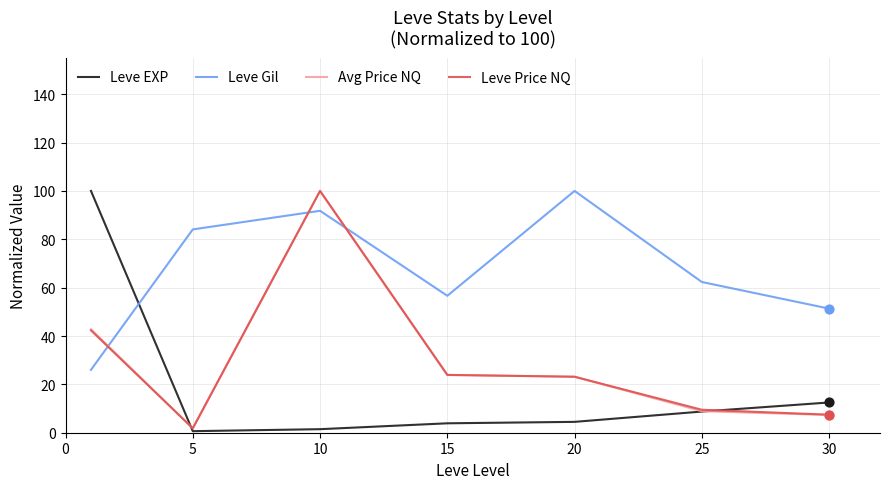

Which series has the largest total across all categories?

Leve Gil